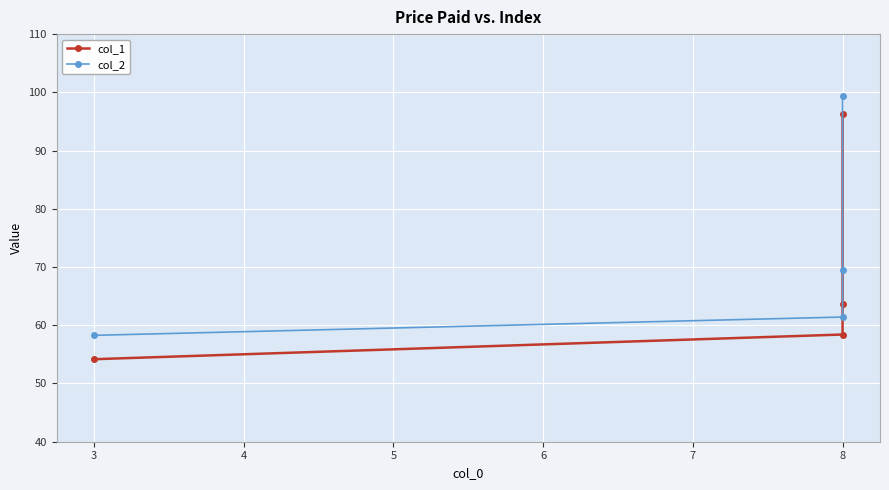

What is the average value of the col_1 series?

68.1